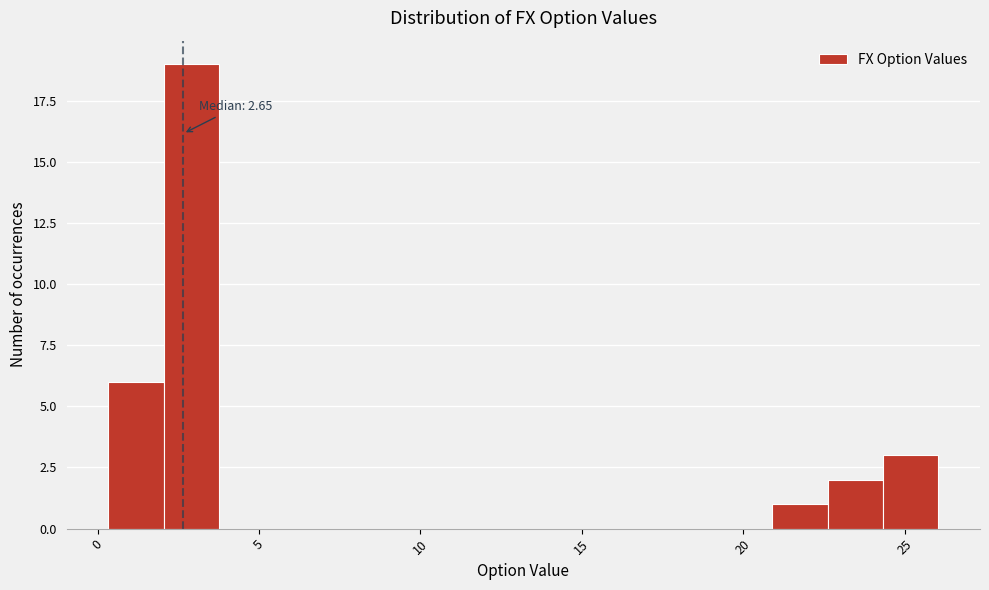

Read against the x-axis, roughly where is the centre of the tallest bar?

3.0